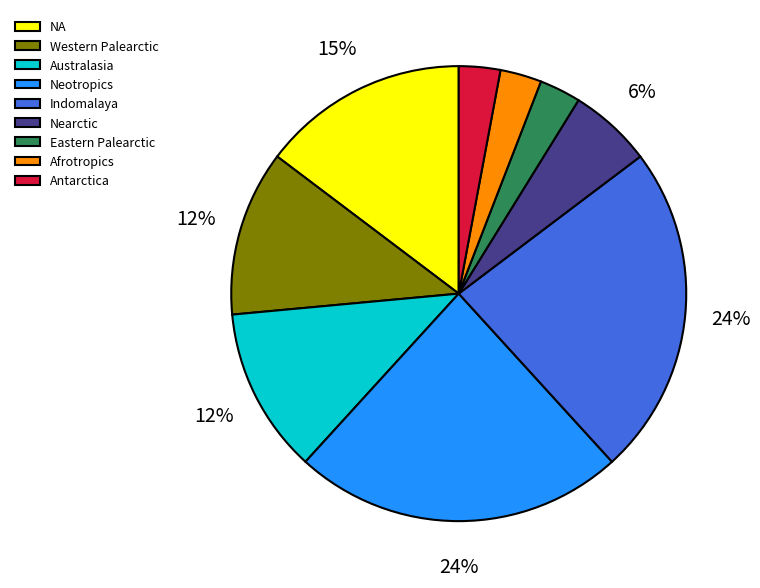

To the nearest percent, what is the combined percentage of NA and Australasia?

26%